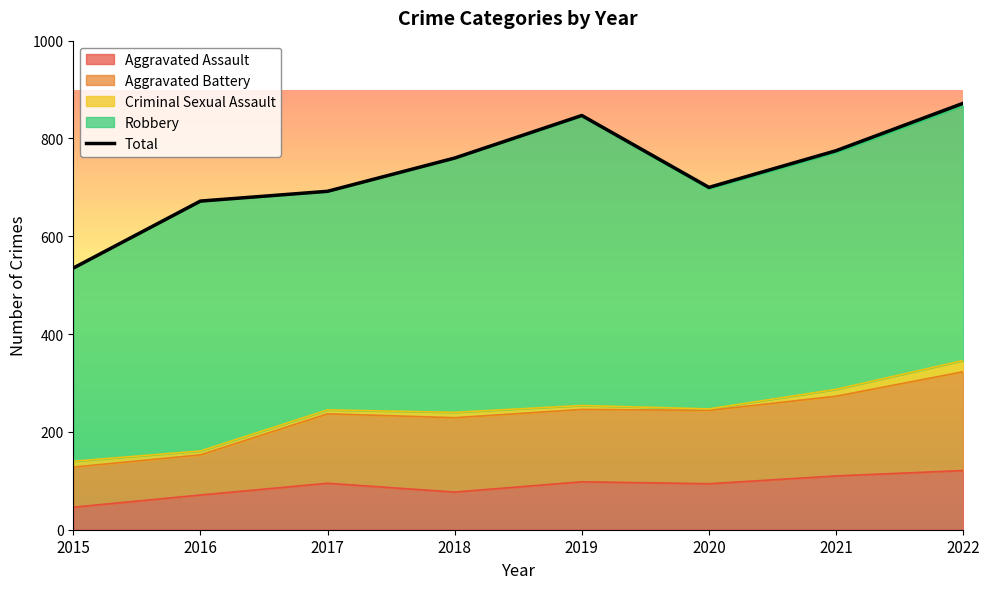

Rank the categories by value from highest to lowest.

2022, 2019, 2021, 2018, 2020, 2017, 2016, 2015